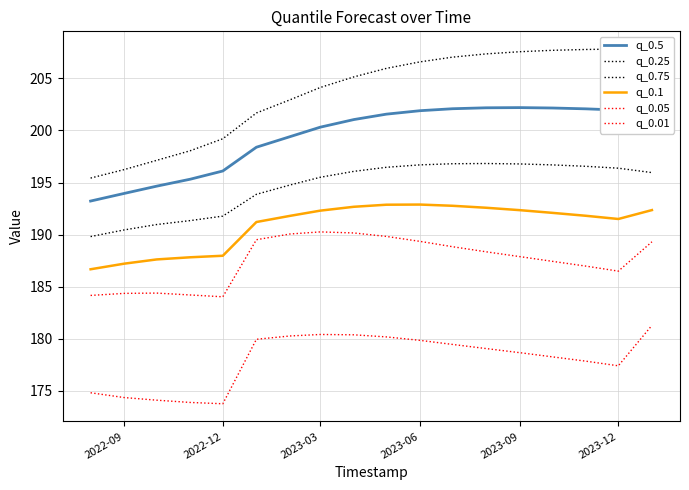

How many lines are shown in the chart?

6